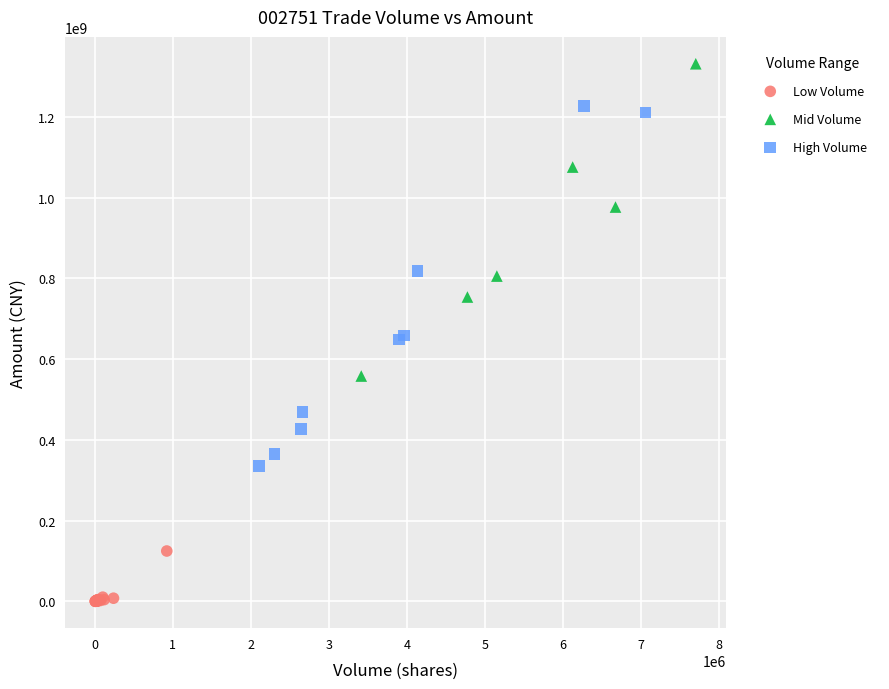

Which series reaches the minimum Y coordinate?

Low Volume